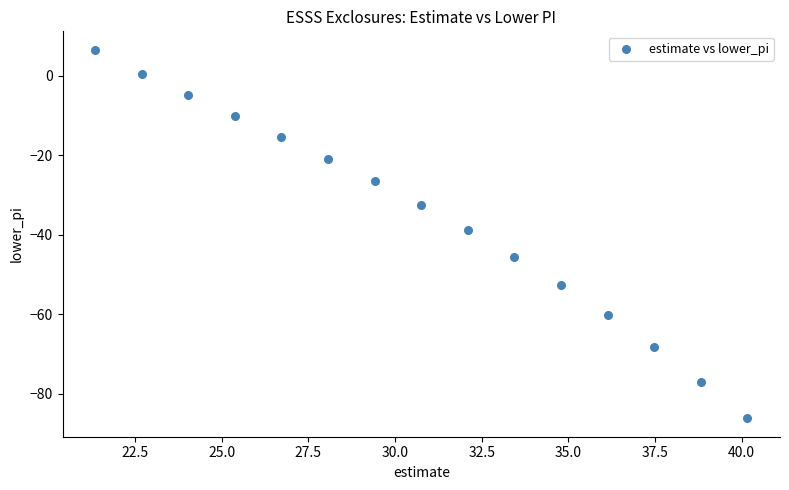

What is the range of Y values (max minus min)?

92.7